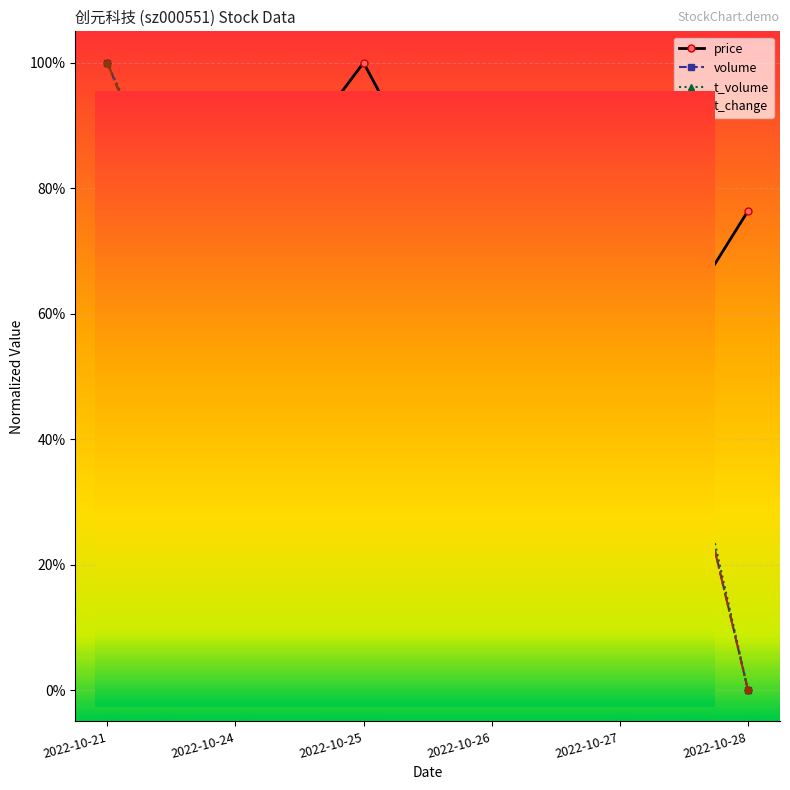

Rank the categories by price value from lowest to highest.

2022-10-21, 2022-10-27, 2022-10-26, 2022-10-24, 2022-10-28, 2022-10-25